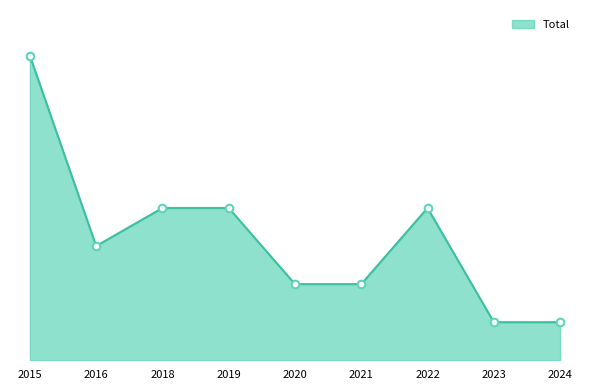

Does the chart have visible grid lines?

No